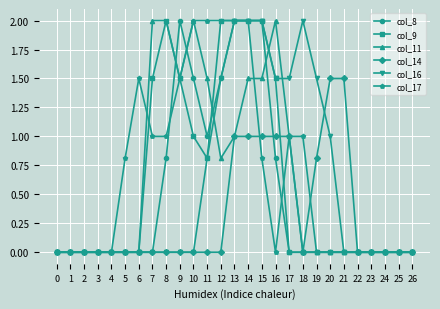

Reading left to right, list all the values displayed in this chart.

col_8: 0.0	0.0	0.0	0.0	0.0	0.0	0.0	0.0	0.8	2.0	1.5	1.0	1.5	2.0	2.0	2.0	0.8	0.0	0.0	0.0	0.0	0.0	0.0	0.0	0.0	0.0	0.0
col_9: 0.0	0.0	0.0	0.0	0.0	0.0	0.0	1.5	2.0	1.5	1.0	0.8	2.0	2.0	2.0	2.0	1.5	0.0	0.0	0.0	0.0	0.0	0.0	0.0	0.0	0.0	0.0
col_11: 0.0	0.0	0.0	0.0	0.0	0.0	0.0	2.0	2.0	1.5	2.0	1.5	0.8	1.0	1.5	1.5	2.0	1.0	0.0	0.0	0.0	0.0	0.0	0.0	0.0	0.0	0.0
col_14: 0.0	0.0	0.0	0.0	0.0	0.0	0.0	0.0	0.0	0.0	0.0	0.0	0.0	1.0	1.0	1.0	1.0	1.0	0.0	0.8	1.5	1.5	0.0	0.0	0.0	0.0	0.0
col_16: 0.0	0.0	0.0	0.0	0.0	0.0	0.0	0.0	0.0	0.0	0.0	0.8	1.5	2.0	2.0	2.0	1.5	1.5	2.0	1.5	1.0	0.0	0.0	0.0	0.0	0.0	0.0
col_17: 0.0	0.0	0.0	0.0	0.0	0.8	1.5	1.0	1.0	1.5	2.0	2.0	2.0	2.0	2.0	0.8	0.0	1.0	1.0	0.0	0.0	0.0	0.0	0.0	0.0	0.0	0.0